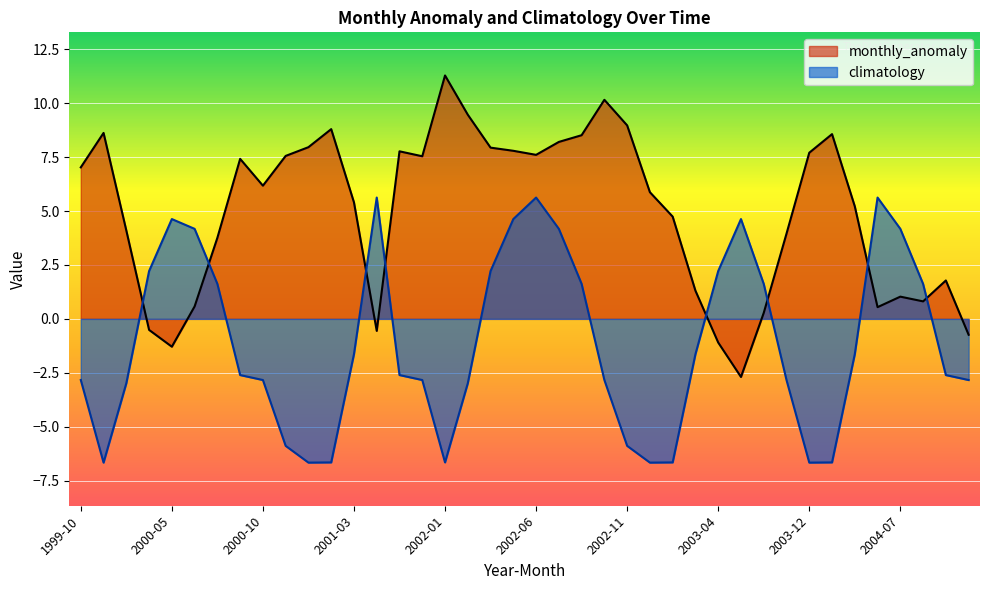

Reading left to right, extract all data points from this chart.

monthly_anomaly: 7.0	8.6	4.1	-0.5	-1.3	0.6	3.8	7.4	6.2	7.6	8.0	8.8	5.4	-0.6	7.8	7.5	11.3	9.5	7.9	7.8	7.6	8.2	8.5	10.2	9.0	5.9	4.7	1.3	-1.1	-2.7	0.3	4.0	7.7	8.6	5.2	0.5	1.0	0.8	1.8	-0.7
climatology: -2.8	-6.7	-3.0	2.2	4.6	4.2	1.6	-2.6	-2.8	-5.9	-6.7	-6.7	-1.6	5.6	-2.6	-2.8	-6.7	-3.0	2.2	4.6	5.6	4.2	1.6	-2.8	-5.9	-6.7	-6.7	-1.6	2.2	4.6	1.6	-2.8	-6.7	-6.7	-1.6	5.6	4.2	1.6	-2.6	-2.8